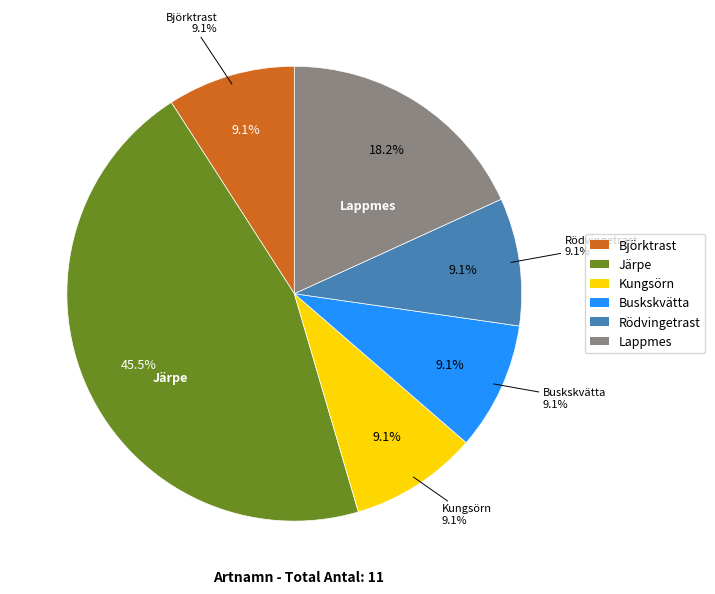

Which slice is the smallest?

Björktrast